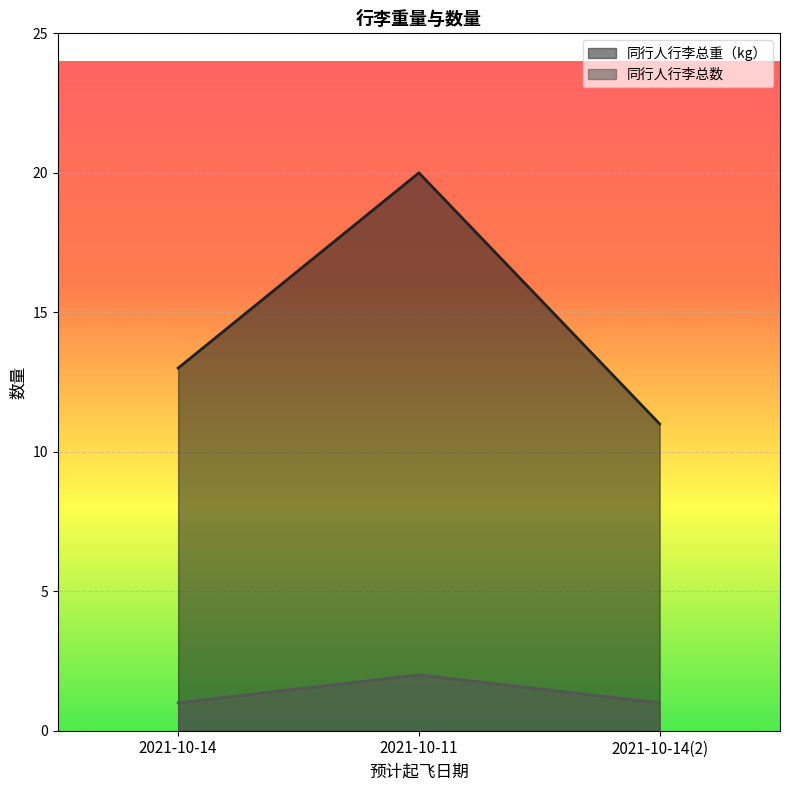

What is the sum of all 同行人行李总重（kg） values?

44